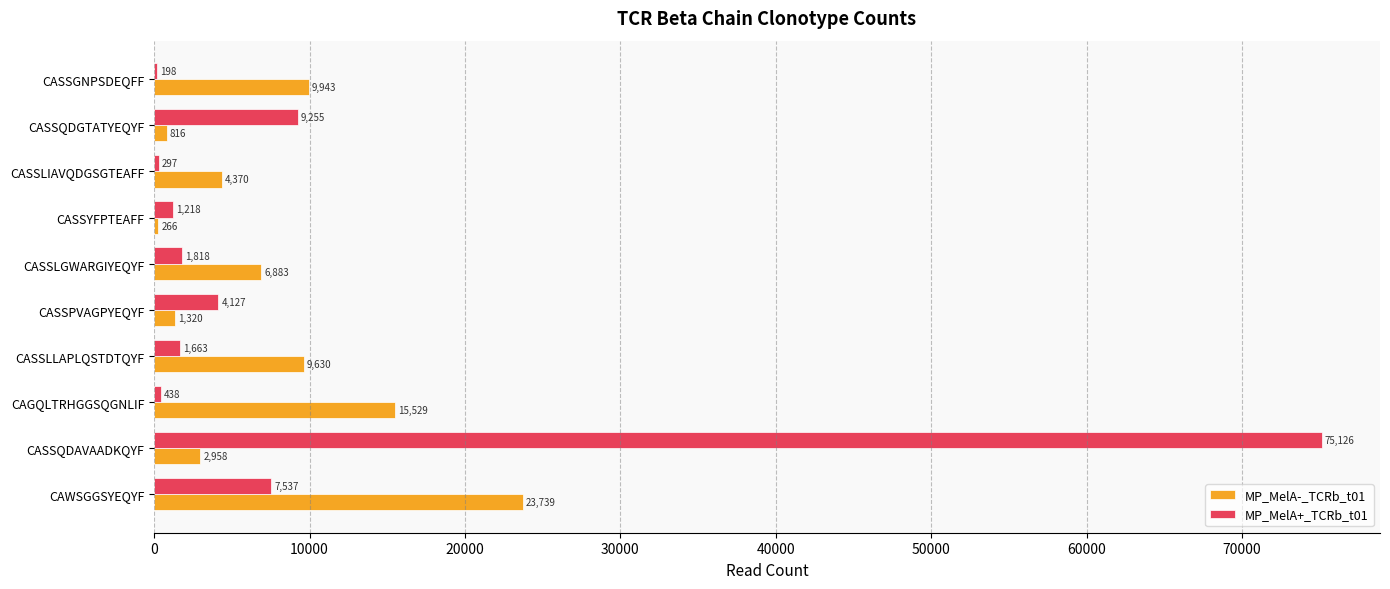

What is the sum of all MP_MelA+_TCRb_t01 values?

101677